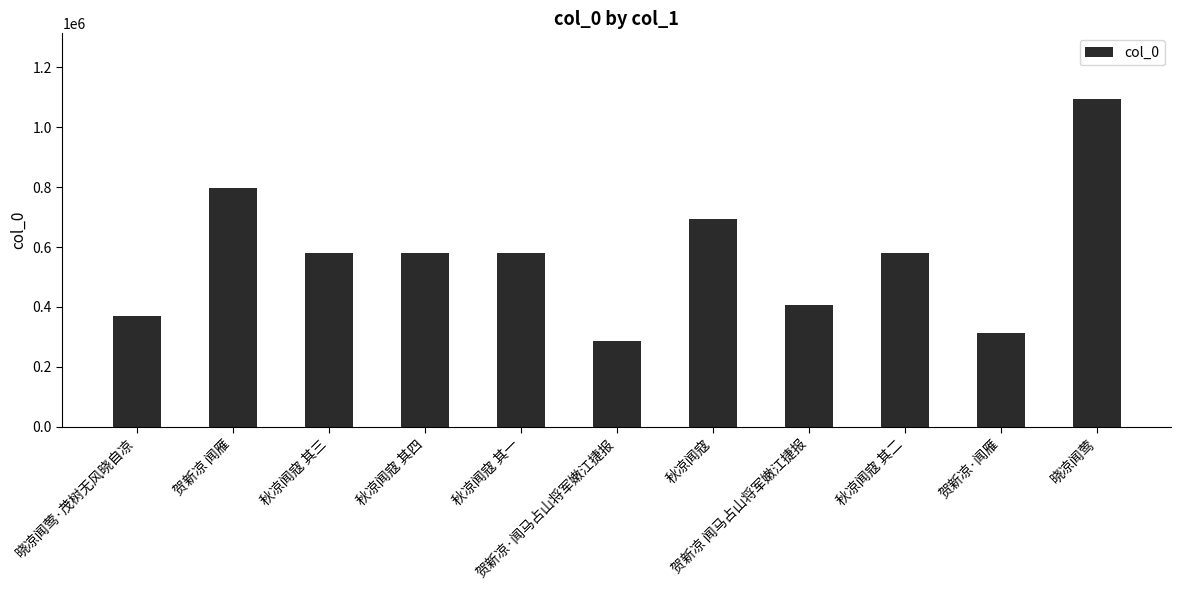

At which label does the data first exceed 579477?

贺新凉 闻雁